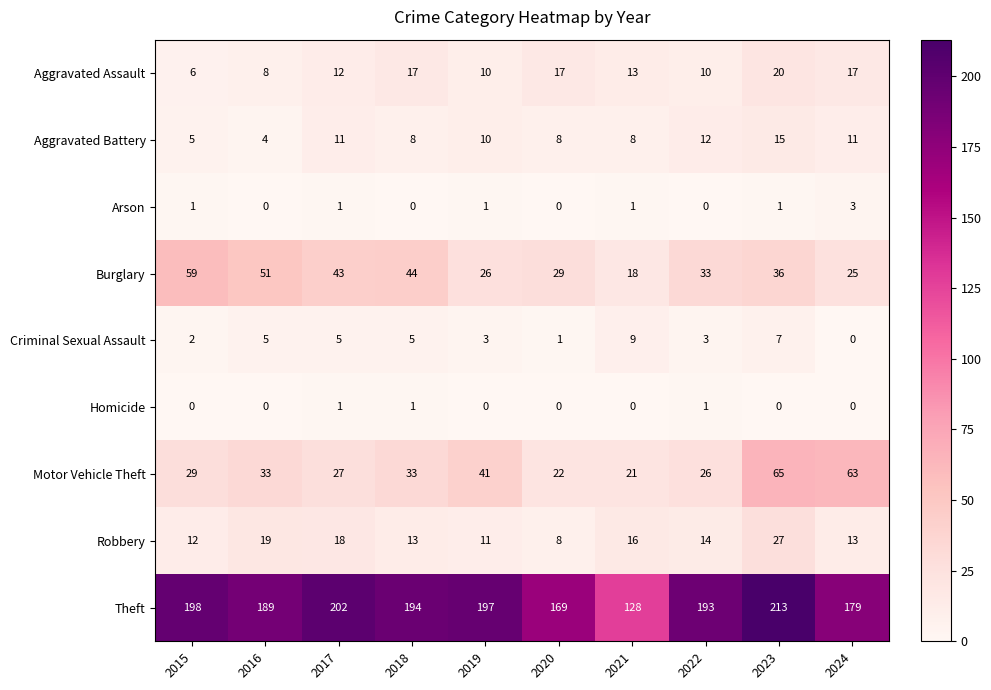

Rank the series at 2021 from lowest to highest value.

Homicide, Arson, Aggravated Battery, Criminal Sexual Assault, Aggravated Assault, Robbery, Burglary, Motor Vehicle Theft, Theft